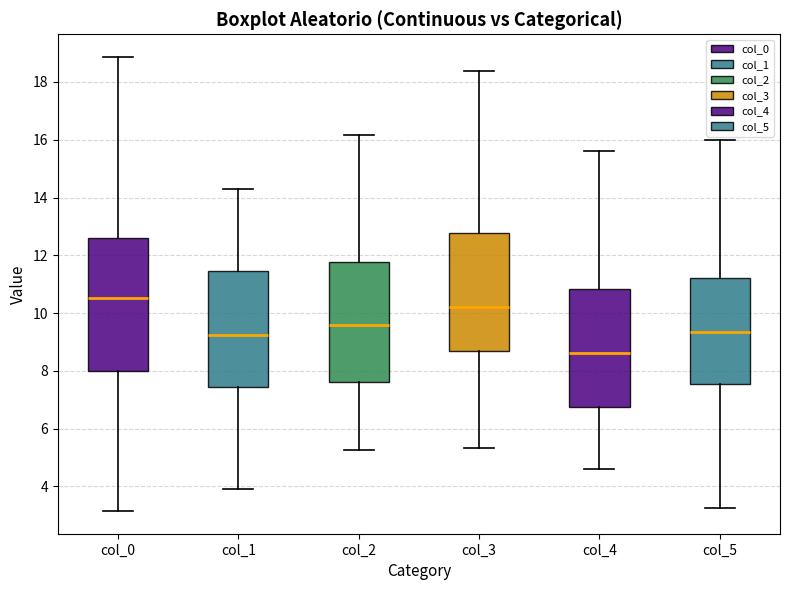

Reading left to right, read every box against the y-axis: the position of its median line, the range the box covers, and the ends of its whiskers. The values are not printed on the chart, so give them approximately, as read against the axis.

col_0: median 10.6, box 8.0 to 12.6, whiskers 3.2 to 18.8
col_1: median 9.2, box 7.4 to 11.4, whiskers 4.0 to 14.2
col_2: median 9.6, box 7.6 to 11.8, whiskers 5.2 to 16.2
col_3: median 10.2, box 8.6 to 12.8, whiskers 5.4 to 18.4
col_4: median 8.6, box 6.8 to 10.8, whiskers 4.6 to 15.6
col_5: median 9.4, box 7.6 to 11.2, whiskers 3.2 to 16.0